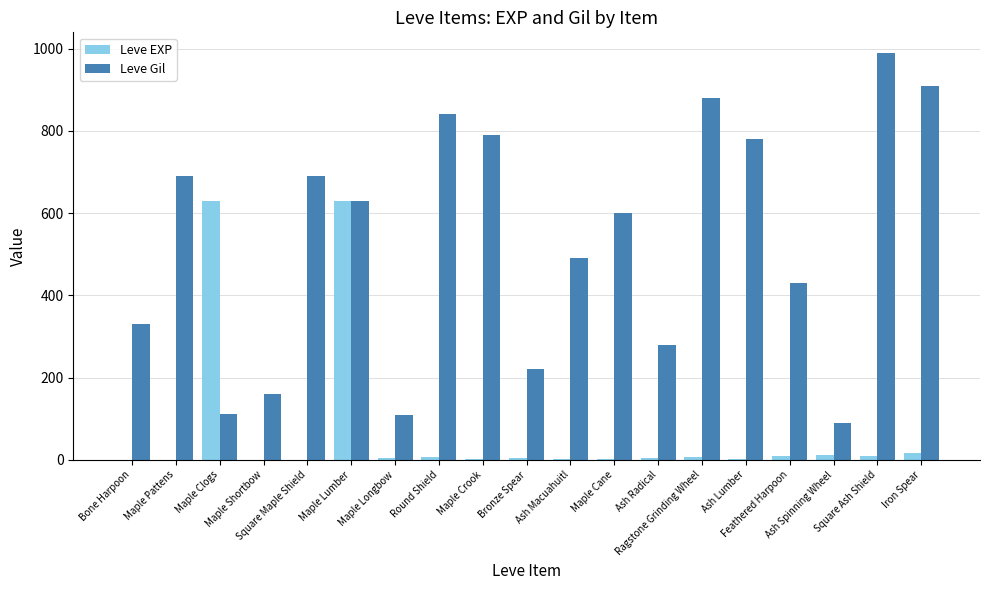

What are all the series names shown in the legend?

Leve EXP, Leve Gil